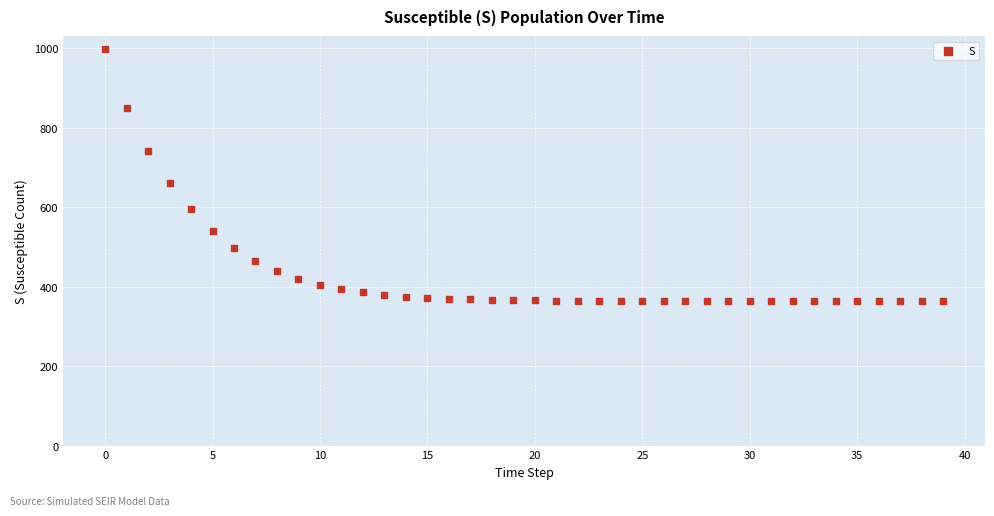

What Y value in the scatter plot is closest to 681?

660.1